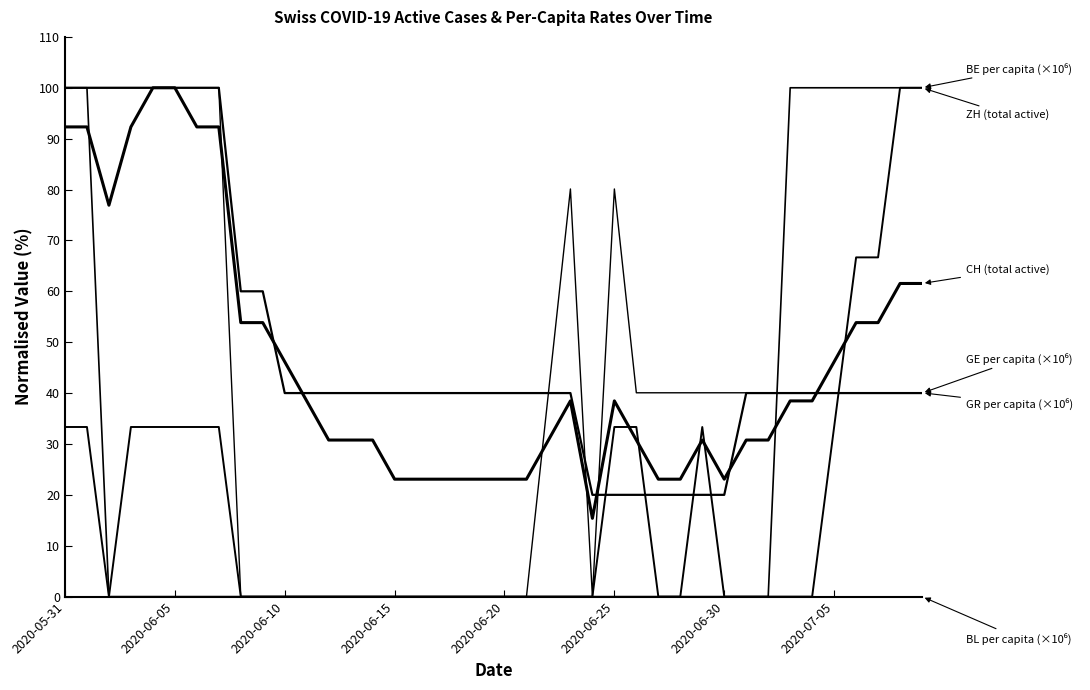

What is the greatest value displayed?

100.0